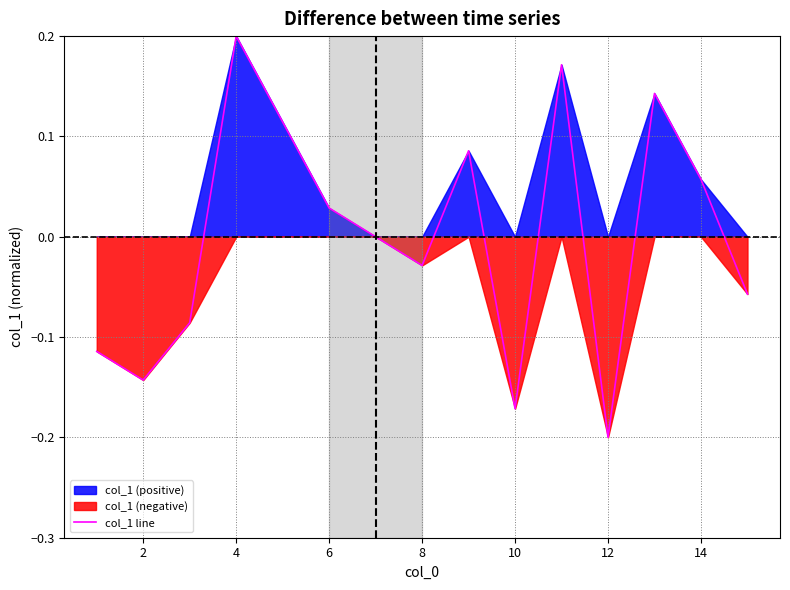

Does the chart have visible grid lines?

Yes